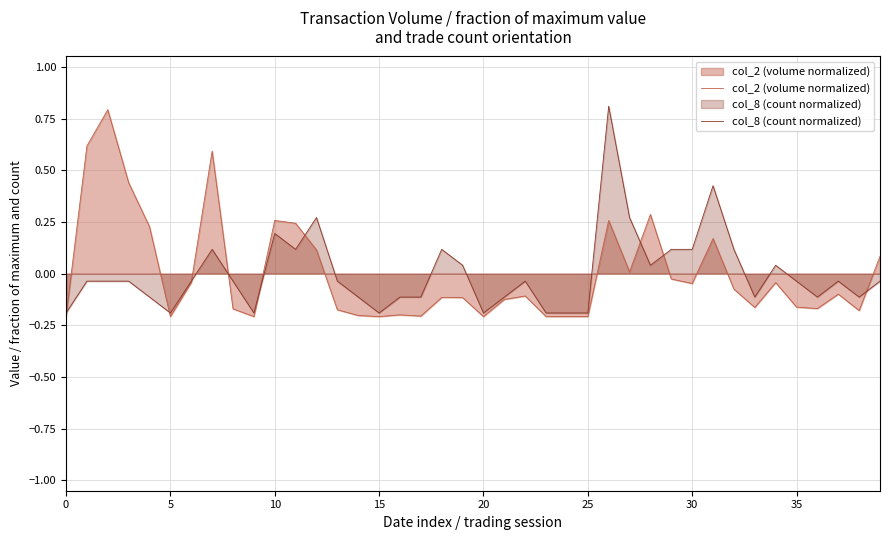

Read the col_8 (count normalized) value at 21.

-0.1